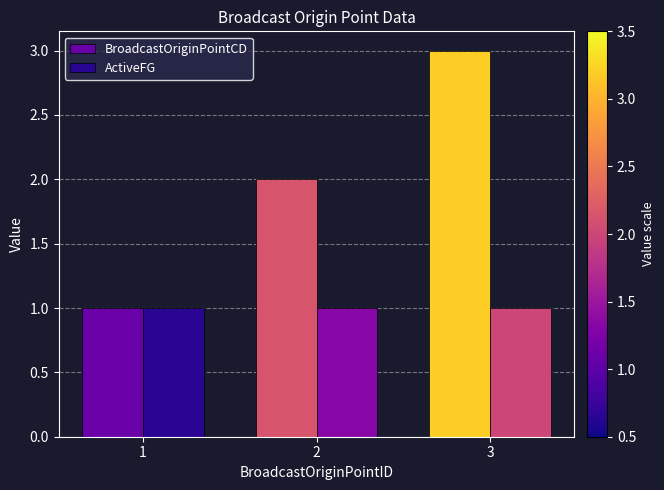

Reading left to right, extract all data points from this chart.

BroadcastOriginPointCD: 1	2	3
ActiveFG: 1	1	1